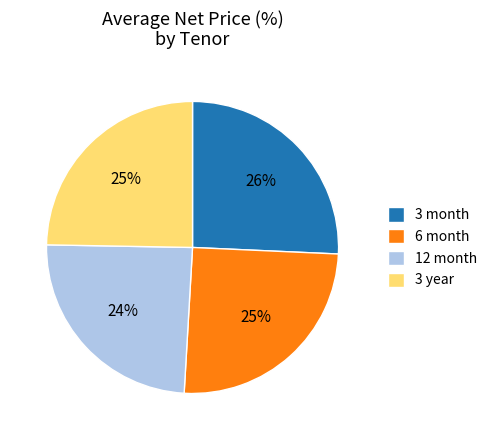

Combined, do 12 month and 6 month account for over 50%?

No